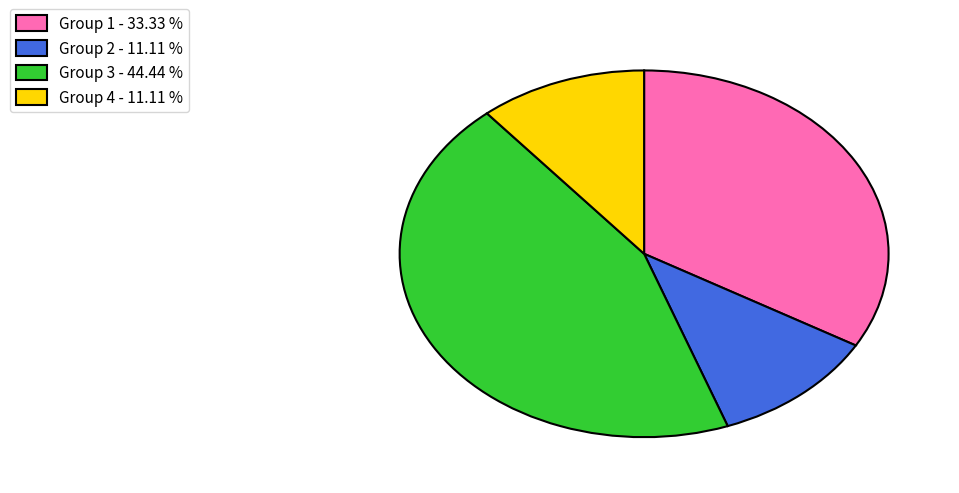

Is there any slice that represents more than half of the pie?

No